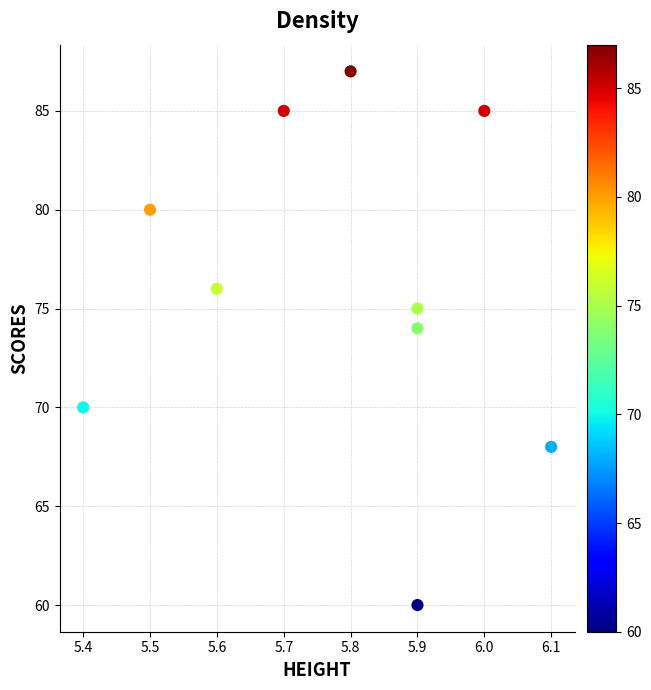

What is the average Y value?

76